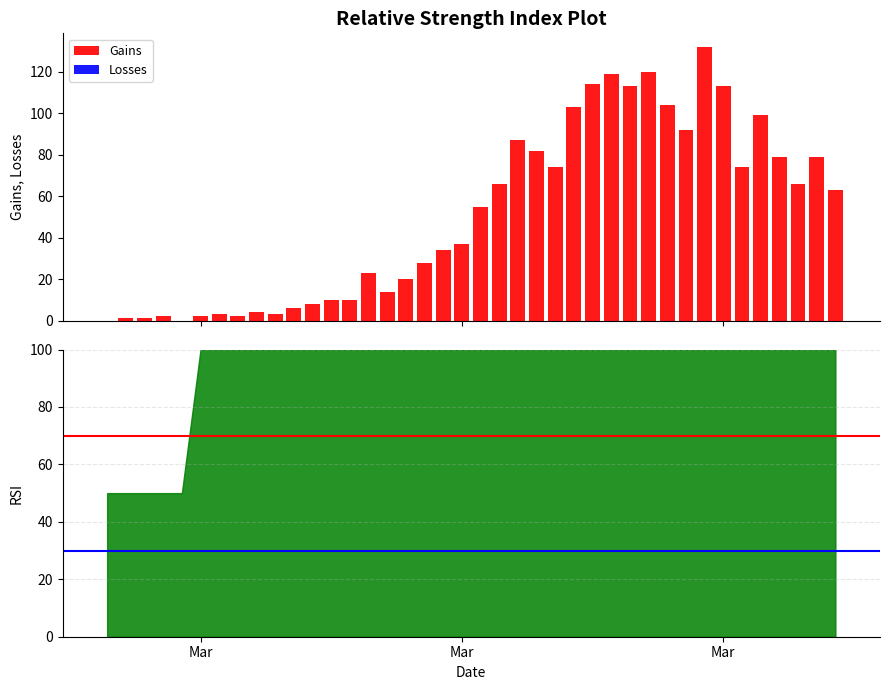

Reading left to right, transcribe all the data shown in this chart.

Gains: 0	1	1	2	0	2	3	2	4	3	6	8	10	10	23	14	20	28	34	37	55	66	87	82	74	103	114	119	113	120	104	92	132	113	74	99	79	66	79	63
Losses: 0	0	0	0	0	0	0	0	0	0	0	0	0	0	0	0	0	0	0	0	0	0	0	0	0	0	0	0	0	0	0	0	0	0	0	0	0	0	0	0